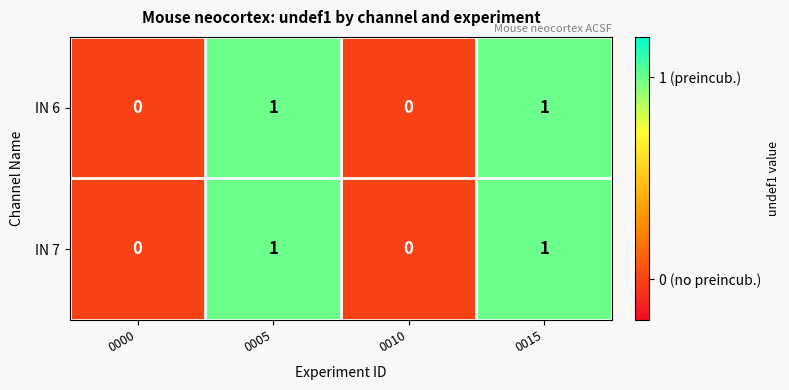

How many IN 7 values are between 0 and 1?

4